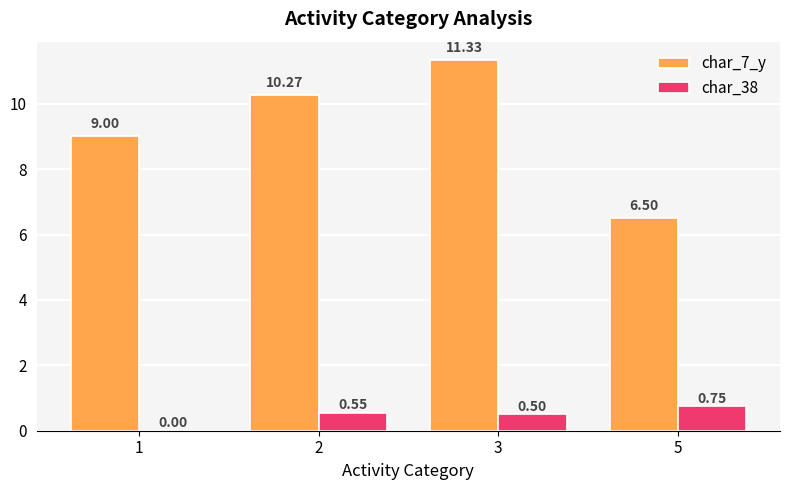

Between 3 and 5, which series saw the biggest shift?

char_7_y